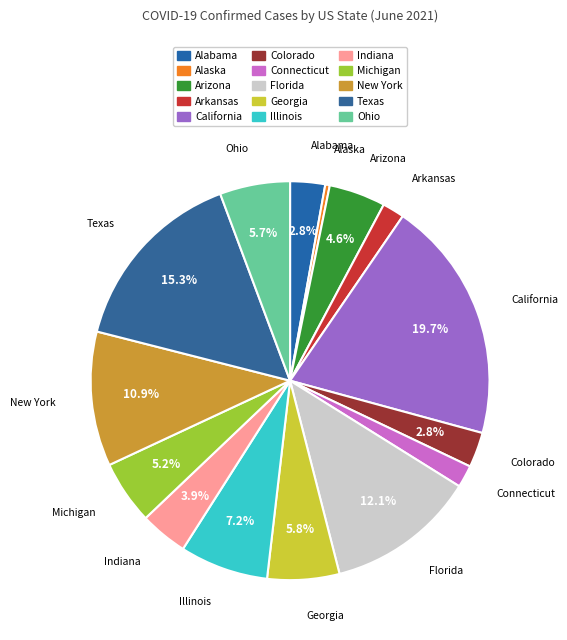

To the nearest percent, what portion does Illinois represent?

7%